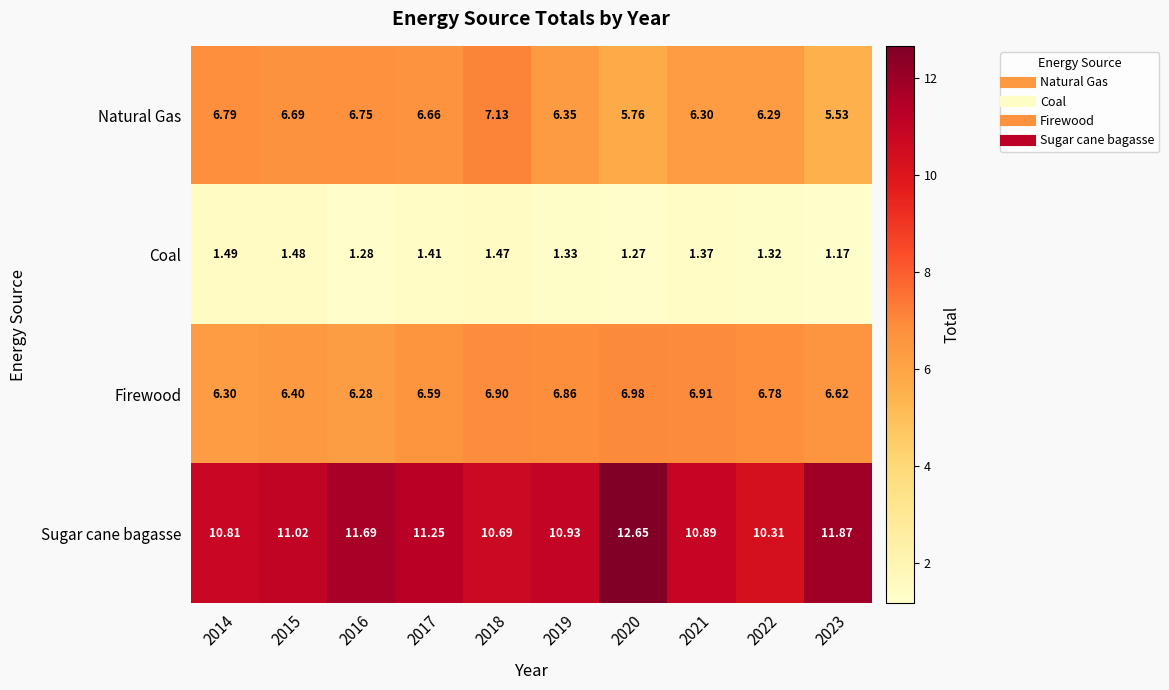

How many values in the Natural Gas series are below 6?

2